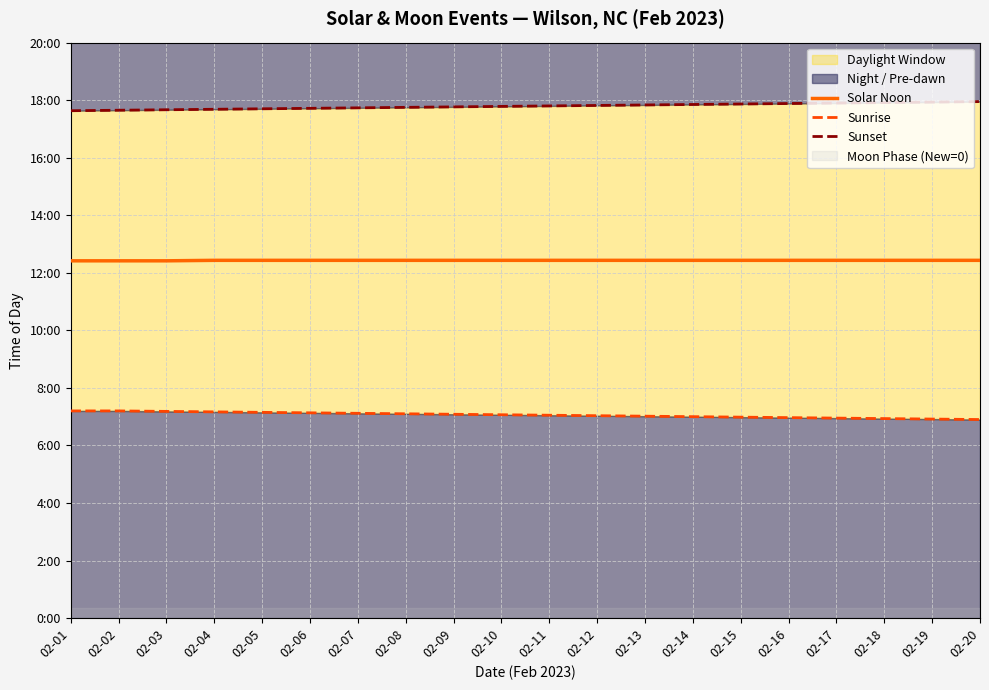

Reading right to left, extract all data points from this chart.

Solar Noon: 02-20=746	02-19=746	02-18=746	02-17=746	02-16=746	02-15=746	02-14=746	02-13=746	02-12=746	02-11=746	02-10=746	02-09=746	02-08=746	02-07=746	02-06=746	02-05=746	02-04=746	02-03=745	02-02=745	02-01=745
Sunrise: 02-20=414	02-19=415	02-18=416	02-17=417	02-16=418	02-15=419	02-14=420	02-13=421	02-12=422	02-11=423	02-10=424	02-09=425	02-08=426	02-07=427	02-06=428	02-05=429	02-04=430	02-03=431	02-02=432	02-01=432
Sunset: 02-20=1077	02-19=1076	02-18=1075	02-17=1074	02-16=1073	02-15=1072	02-14=1071	02-13=1070	02-12=1069	02-11=1068	02-10=1067	02-09=1066	02-08=1065	02-07=1064	02-06=1063	02-05=1062	02-04=1061	02-03=1060	02-02=1059	02-01=1058